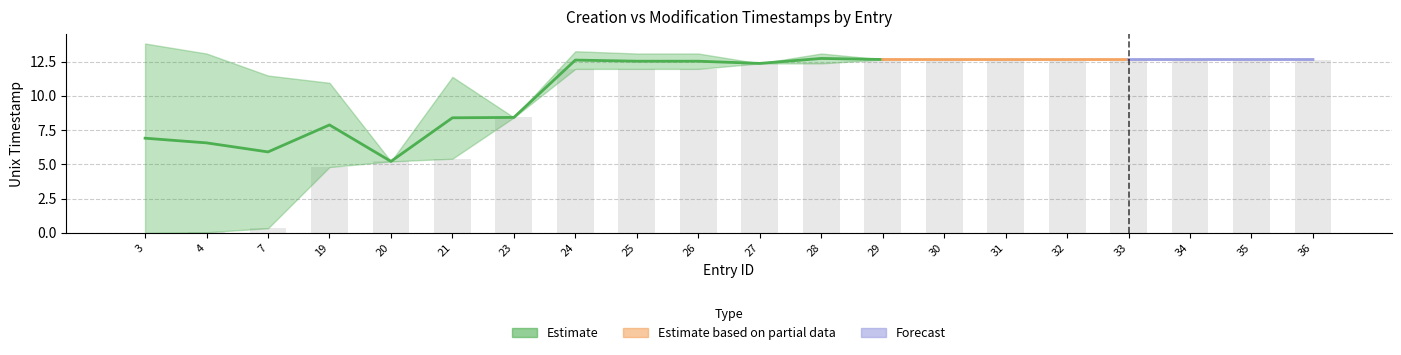

What is the sum of all values?

186.0